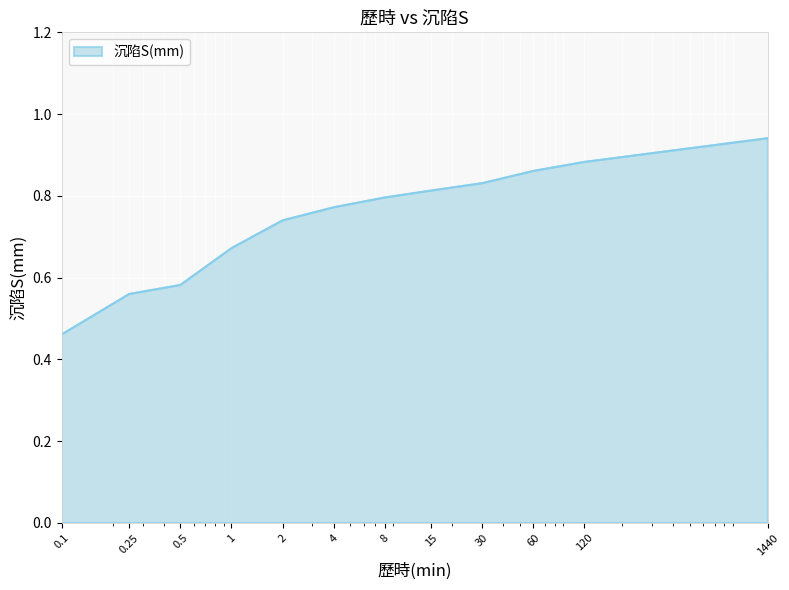

What is the label of the 11th point from the left?

60